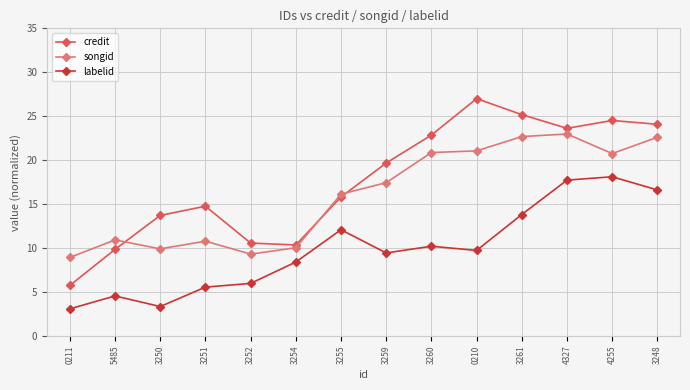

What is the value of the labelid point at the 1st from the left?

3.1